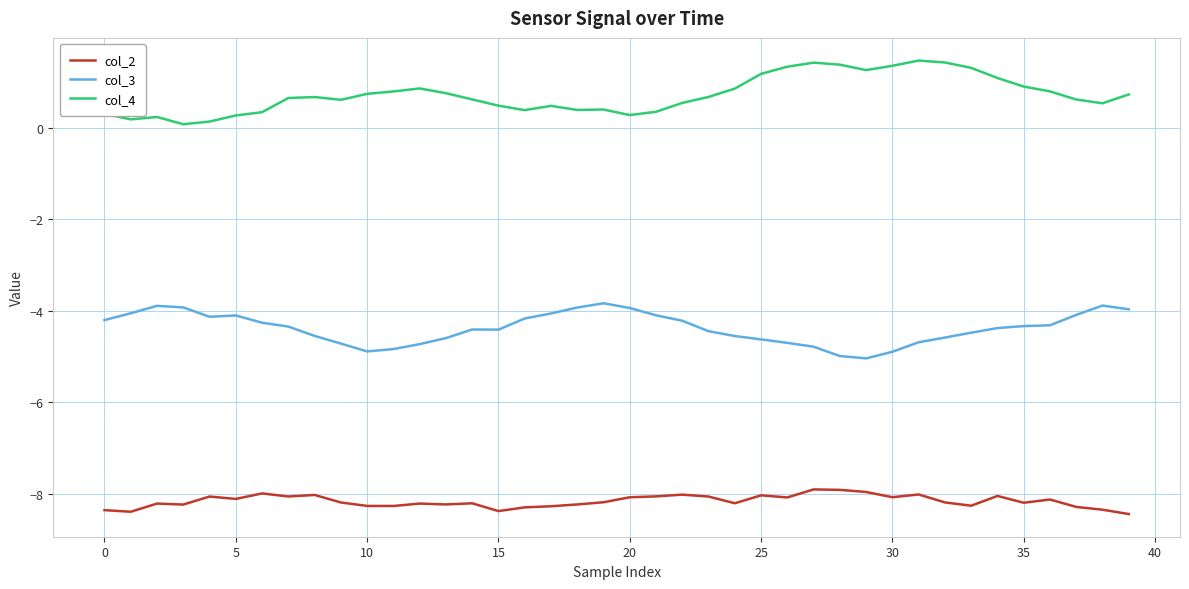

What is the smallest value displayed?

-8.4